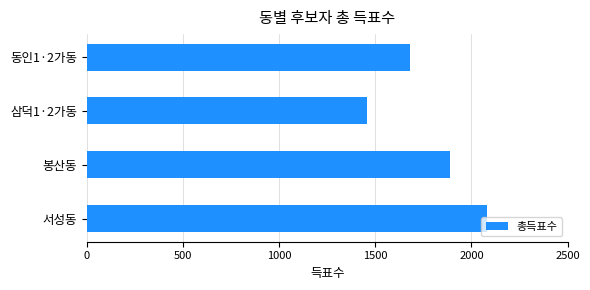

What is the maximum value shown in the chart?

2083